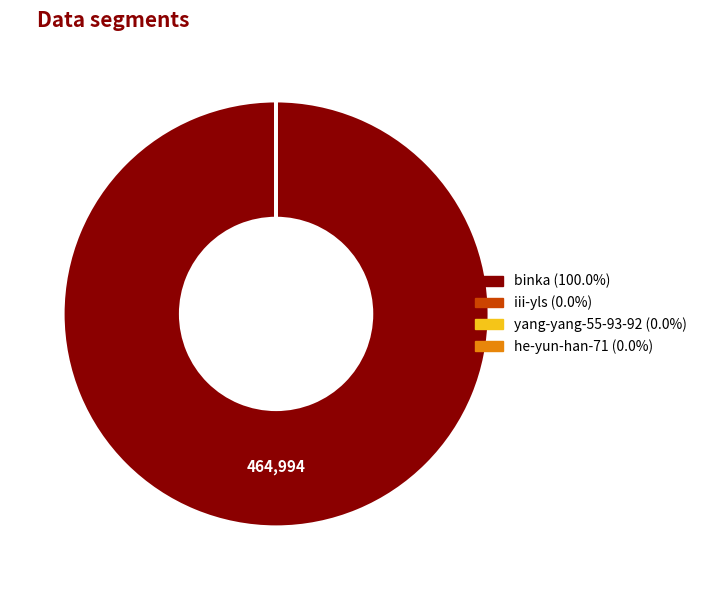

Does any single category account for the majority?

Yes